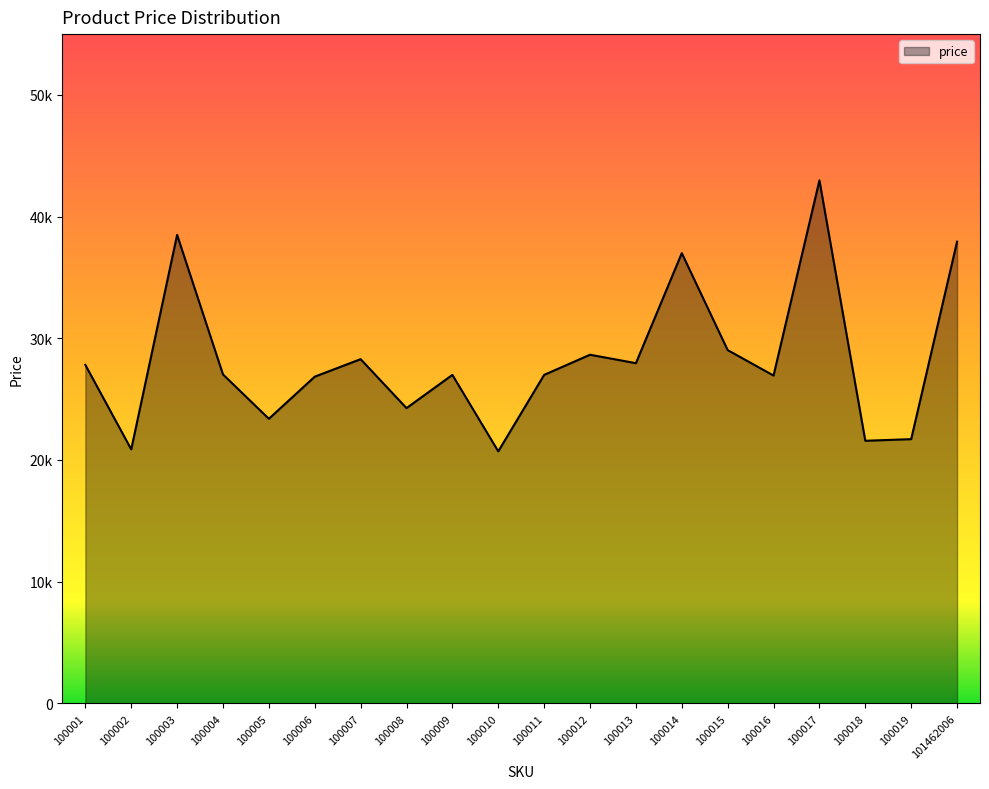

The chart shows a value of 26994 at 100011. True or false?

True